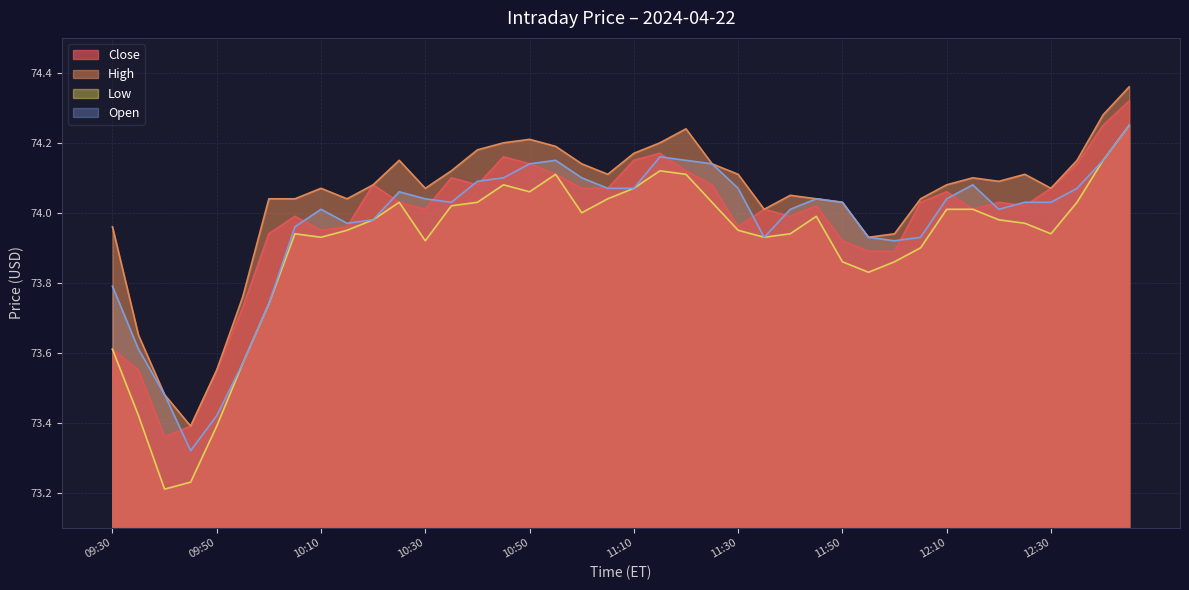

Read the High value at 11:30.

74.1